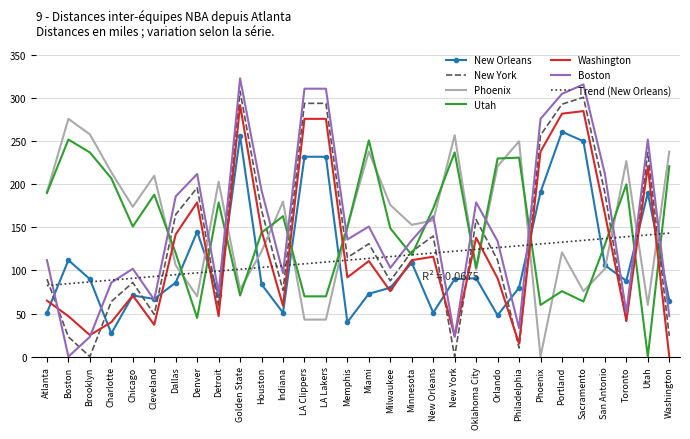

How many intersections are there between Boston and Phoenix?

14